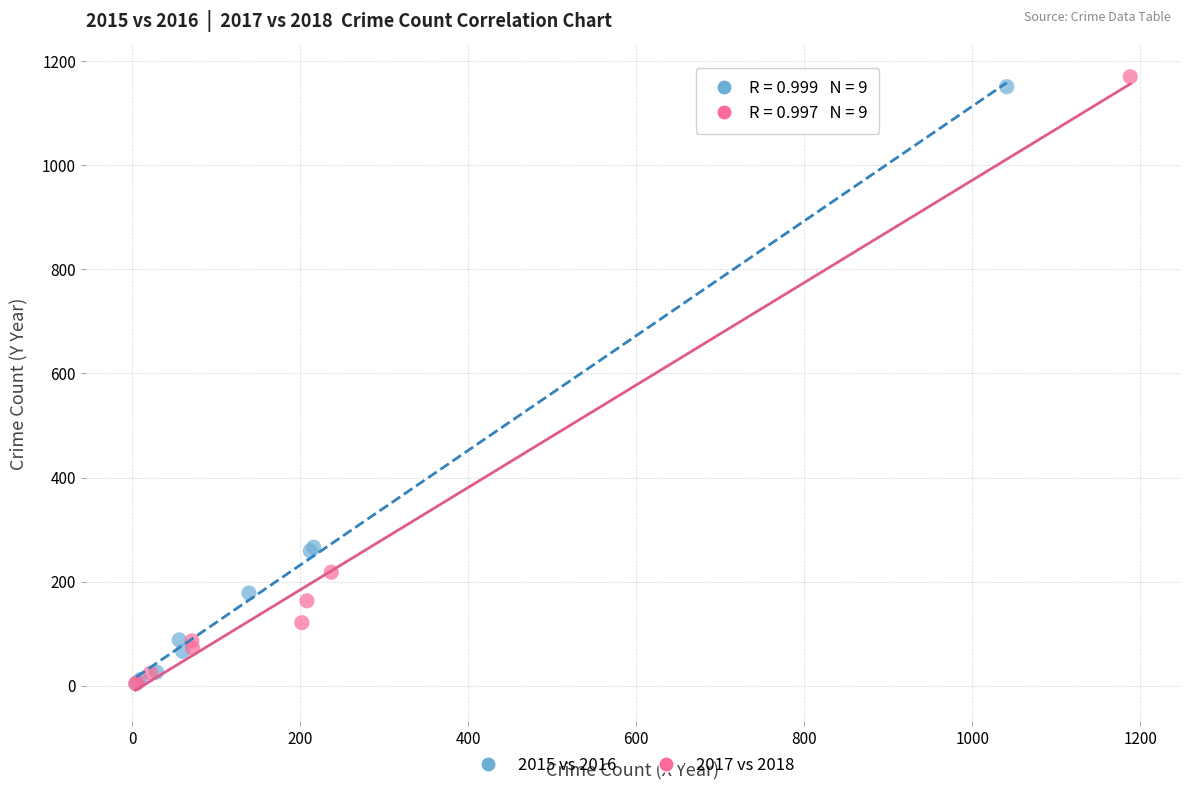

Which series has the widest spread of Y values?

2017 vs 2018